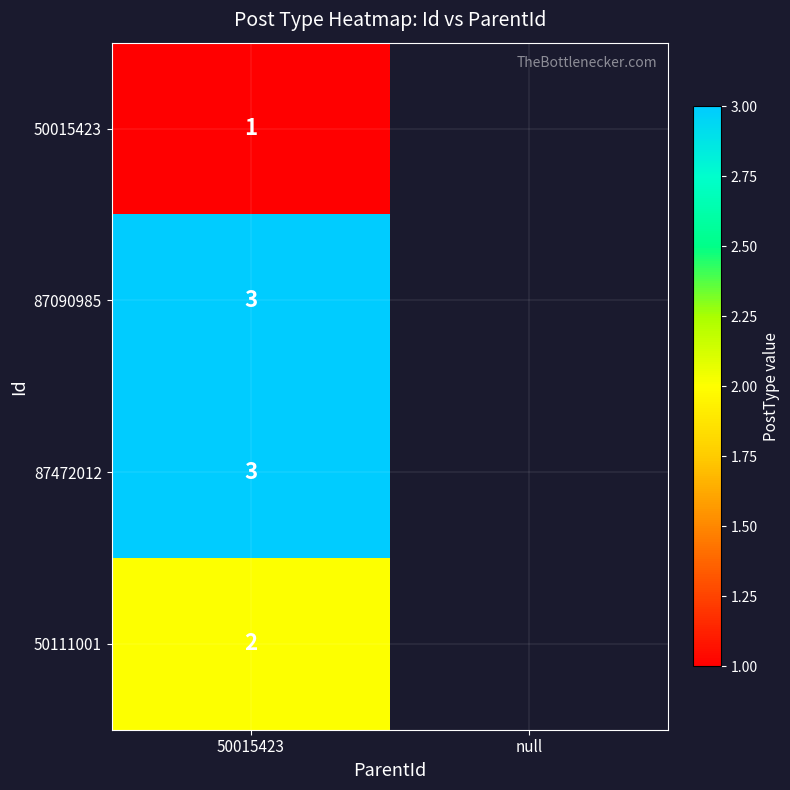

Count the number of data series in this chart.

4